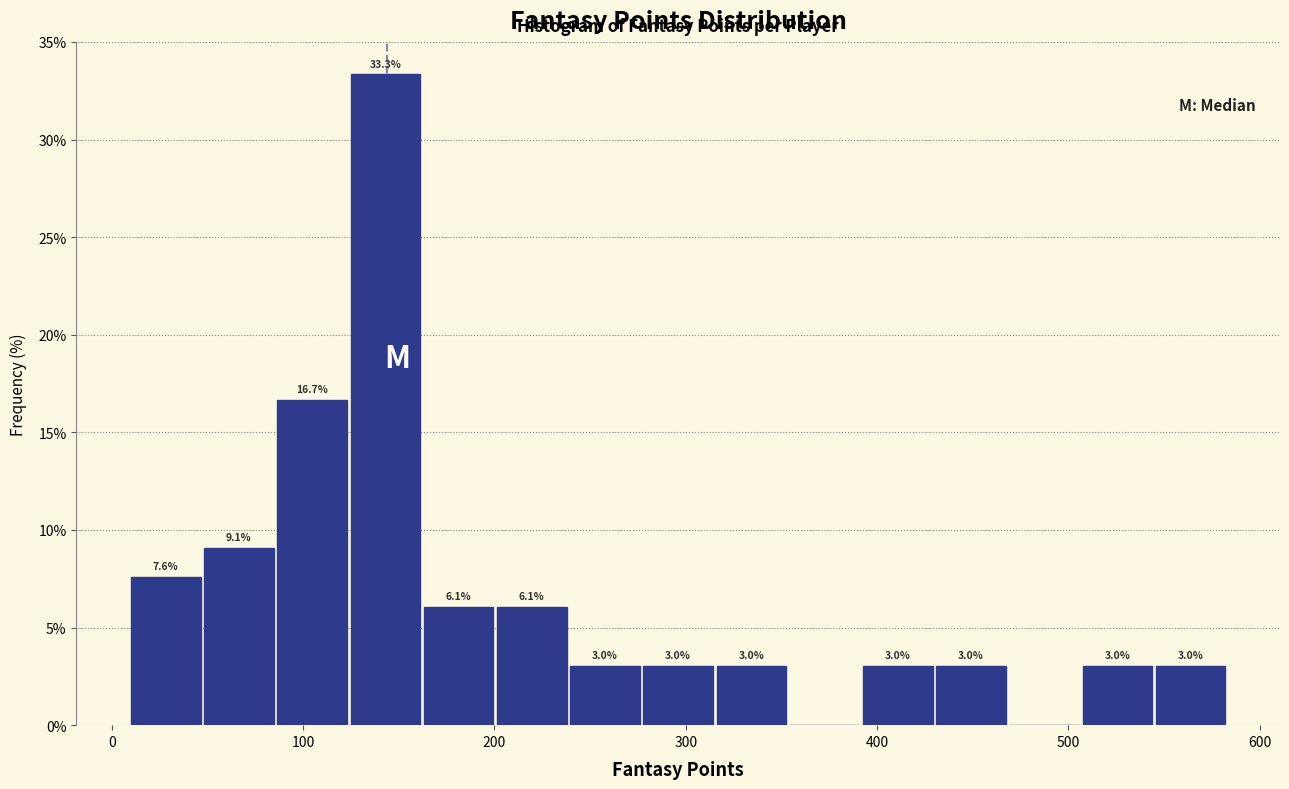

Read against the x-axis, roughly where is the centre of the tallest bar?

140